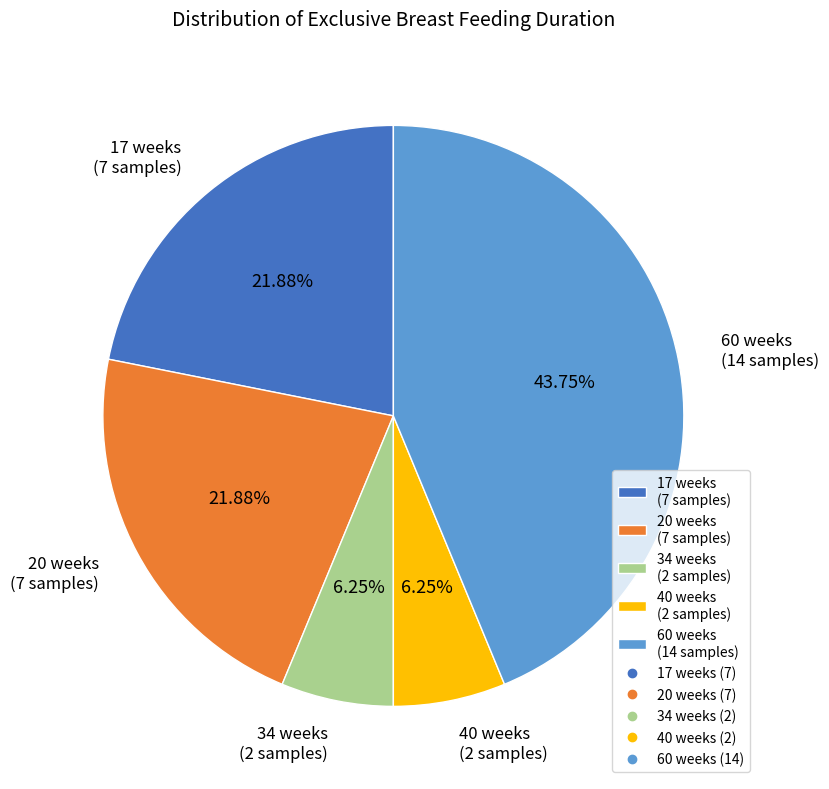

What percentage is the 60 slice, to the nearest percent?

44%